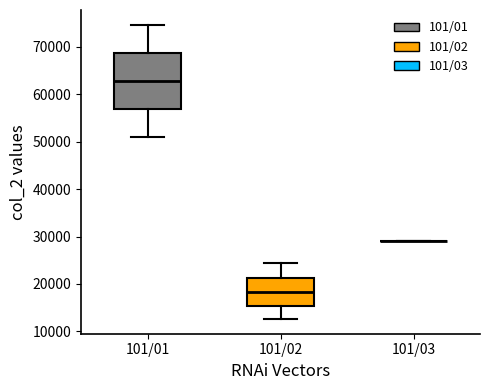

Reading left to right, read every box against the y-axis: the position of its median line, the range the box covers, and the ends of its whiskers. The values are not printed on the chart, so give them approximately, as read against the axis.

101/01: median 63000, box 57000 to 69000, whiskers 51000 to 75000
101/02: median 18000, box 15000 to 21000, whiskers 13000 to 24000
101/03: box collapsed to a line at 29000, whiskers 29000 to 29000